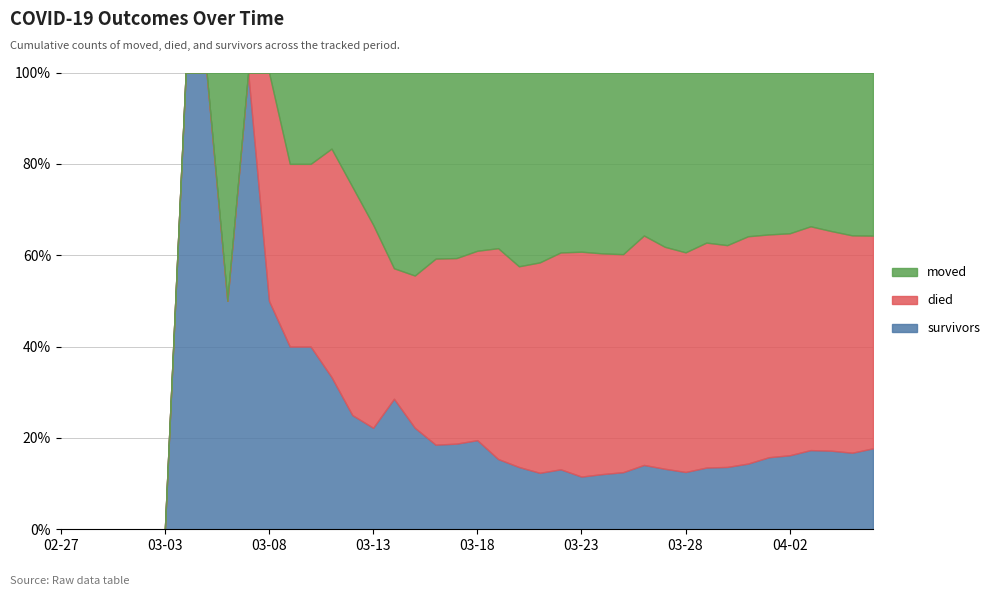

What is the total value across all series at 2020-03-11?

6